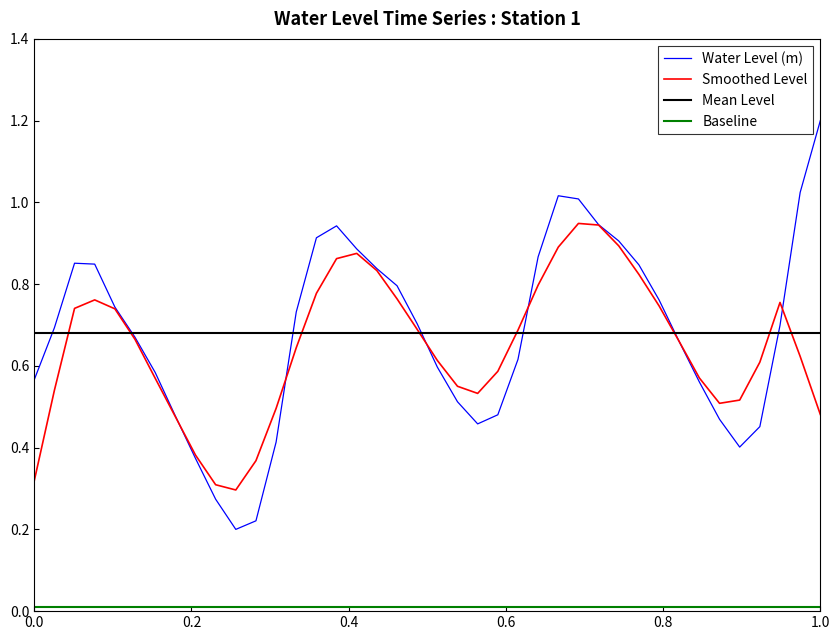

What is the greatest value displayed?

1.2